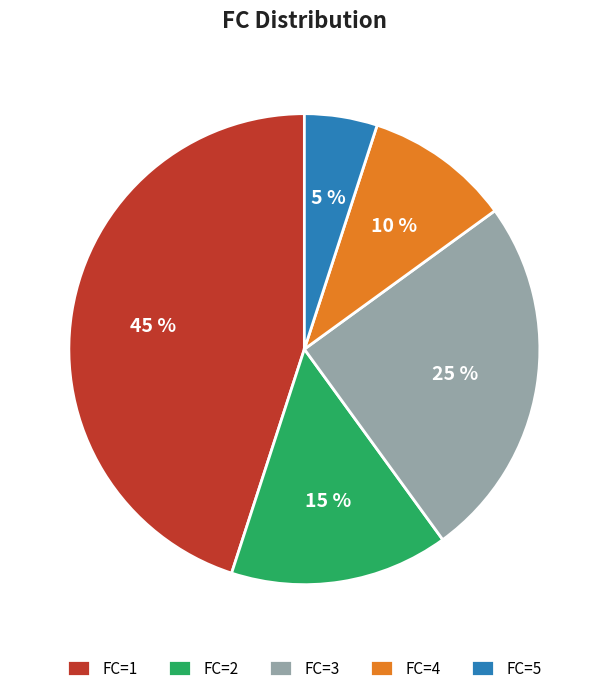

Which has a higher value, FC=4 or FC=3?

FC=3